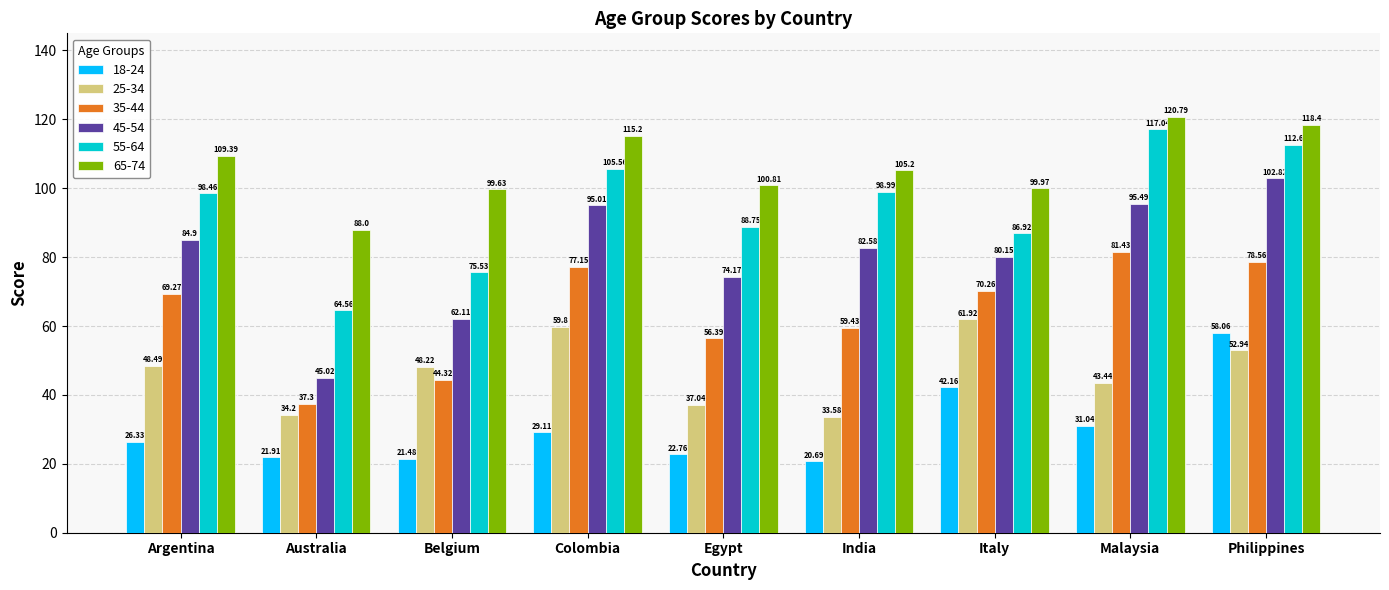

Where does the 35-44 series first go above 69?

Argentina